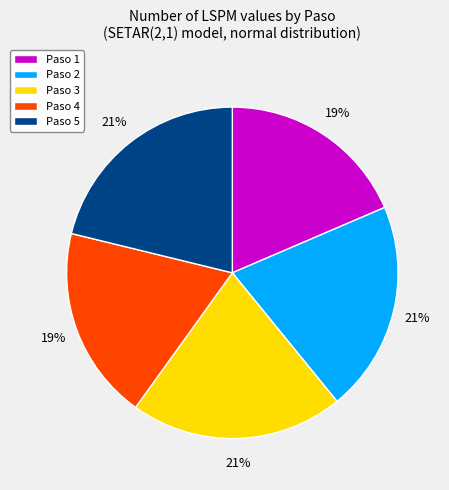

Count the number of slices in the pie.

5